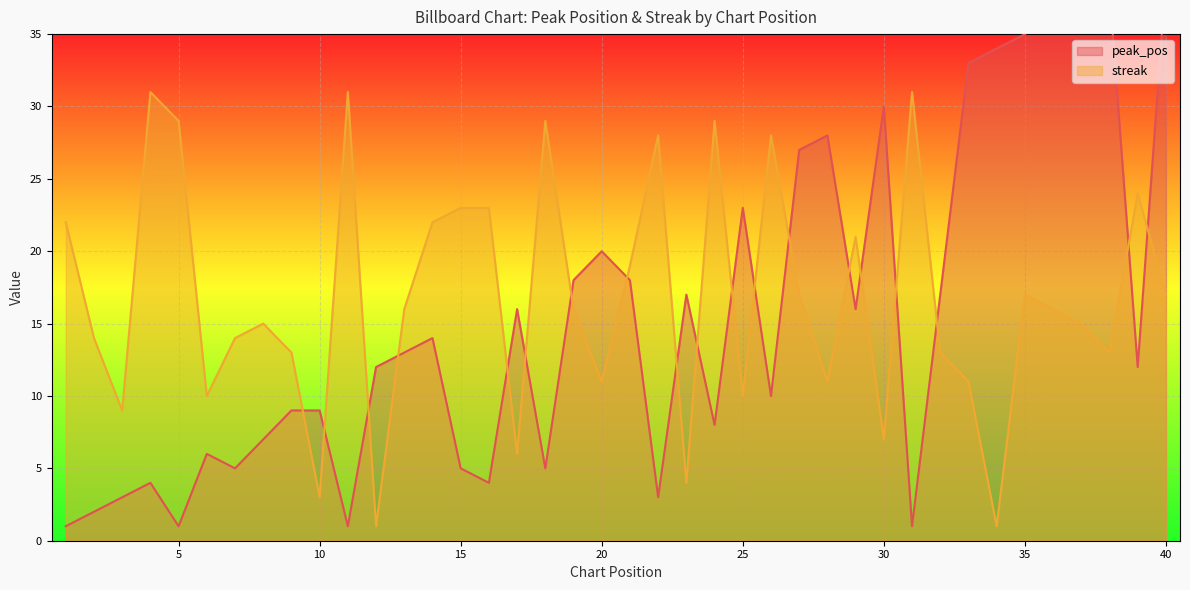

True or false: streak has a value of 11 at 30.

False